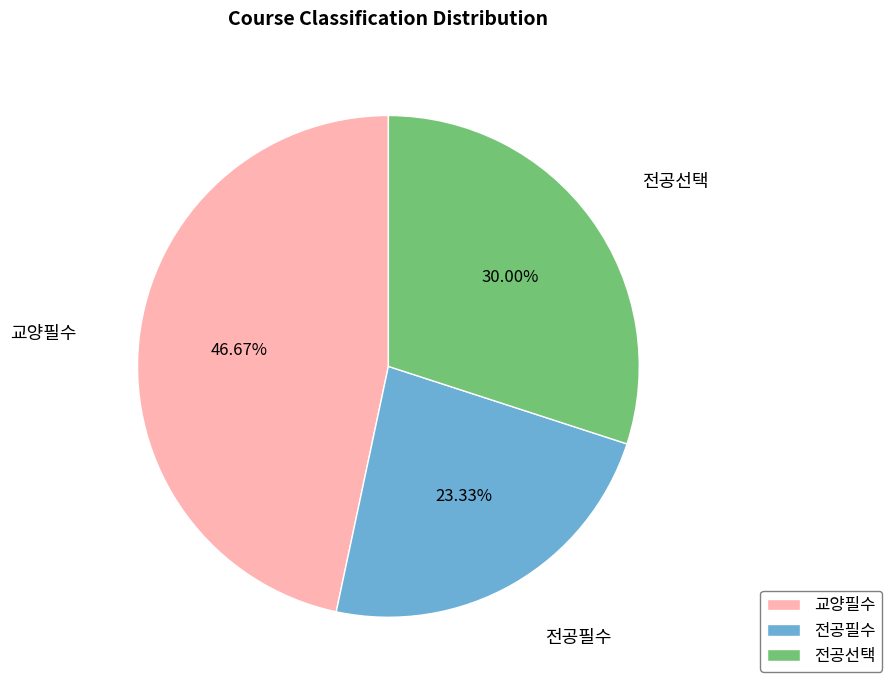

How many slices are in this pie chart?

3